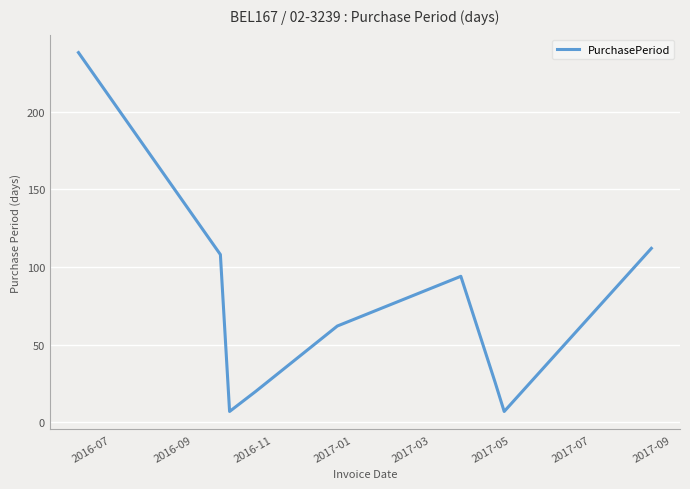

What is the difference between the maximum and minimum values?

231